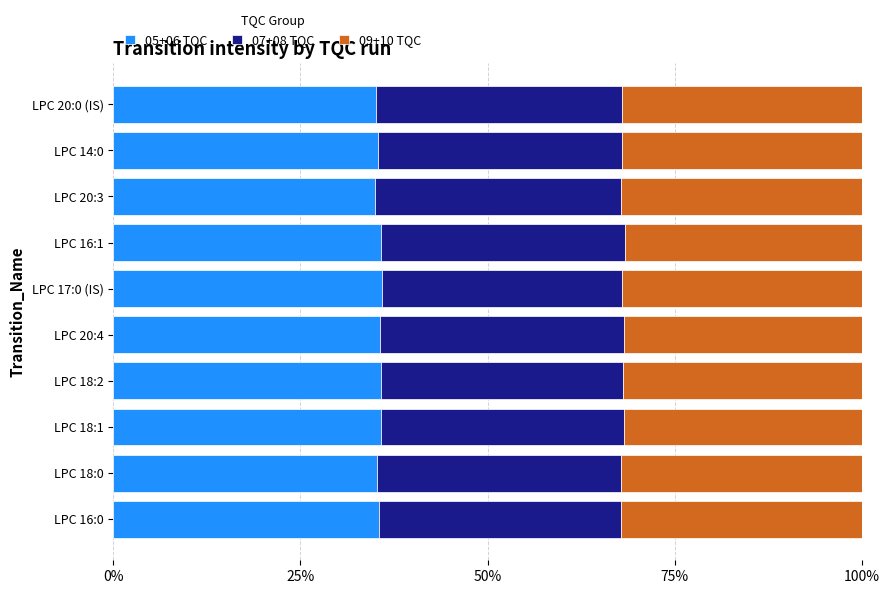

What is the sum of all 05+06 TQC values?

354.7